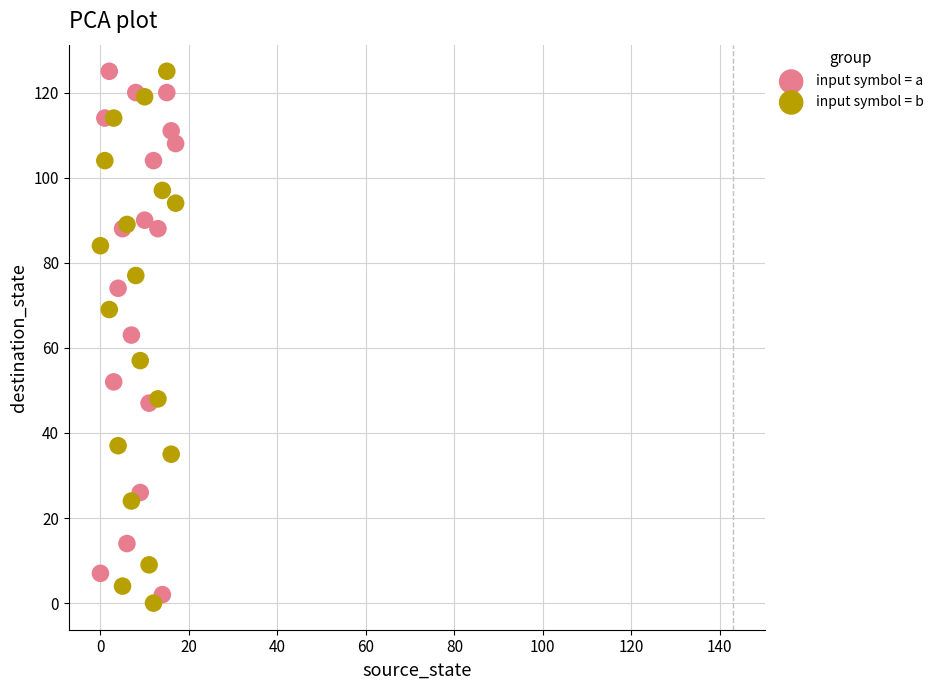

What are all the series names shown in the legend?

input symbol = a, input symbol = b